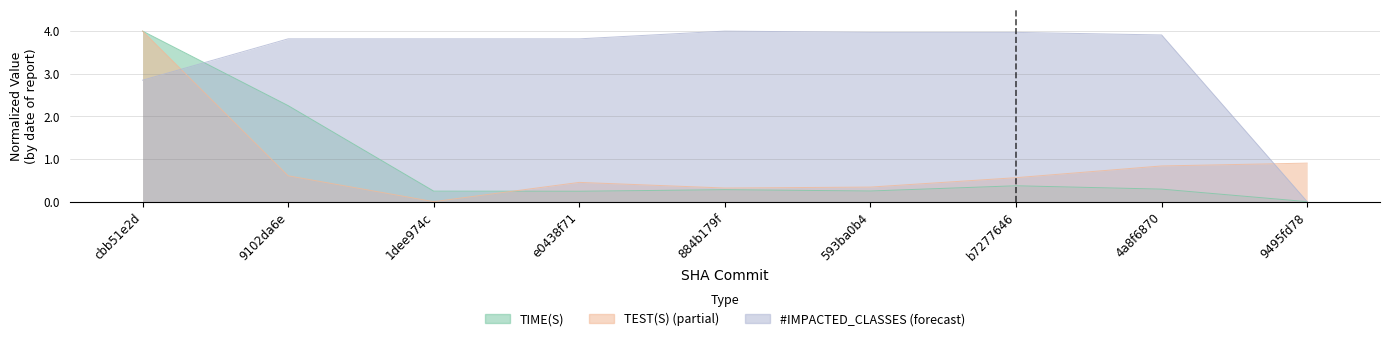

What is the difference between the TIME(S) values at b7277646 and e0438f71?

0.1